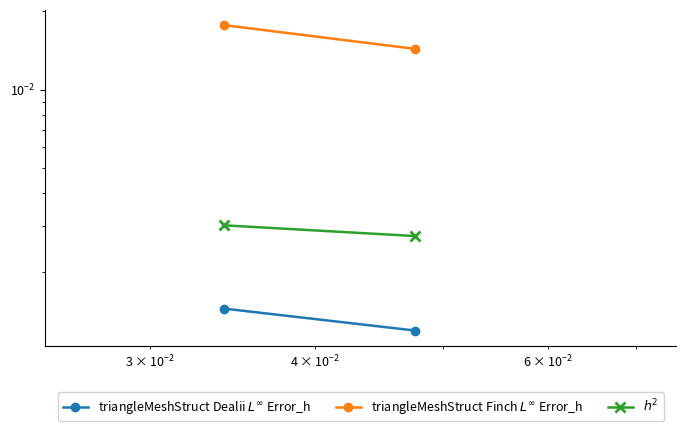

Does the chart have visible grid lines?

No